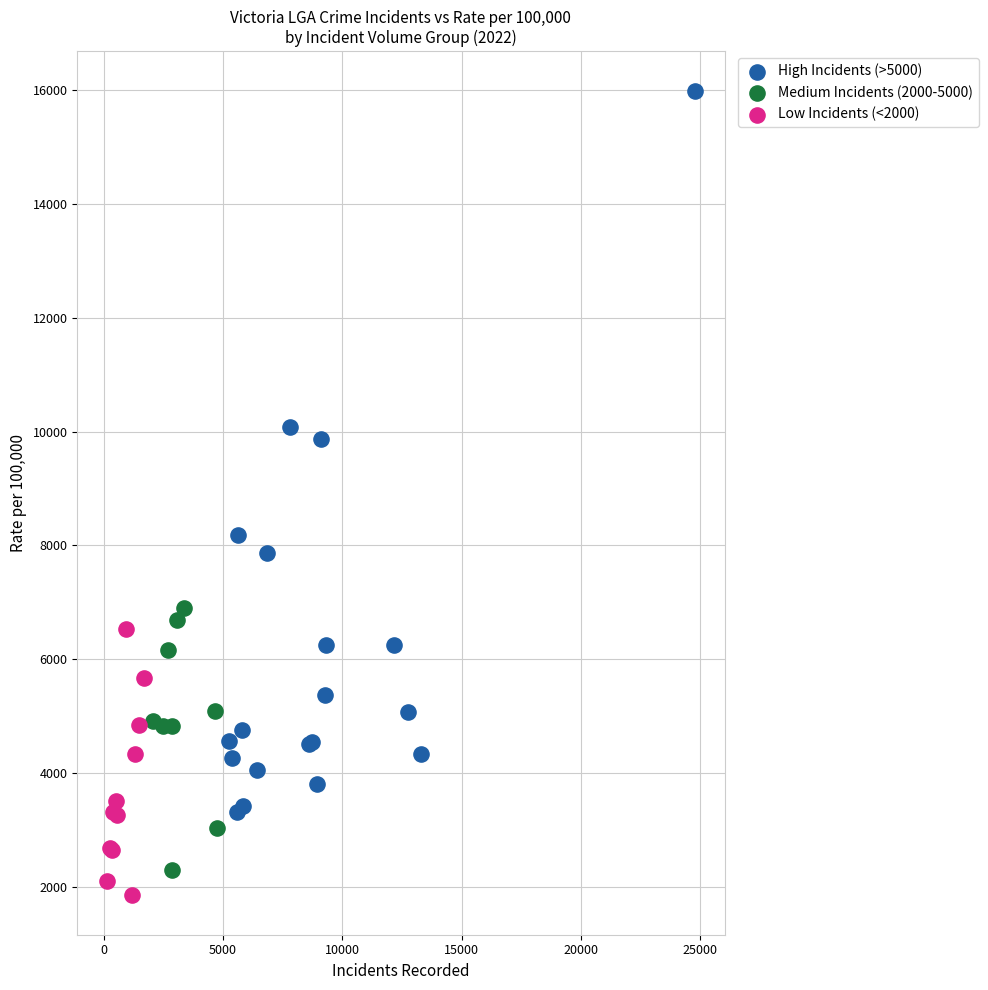

Which series has the widest spread of Y values?

High Incidents (>5000)